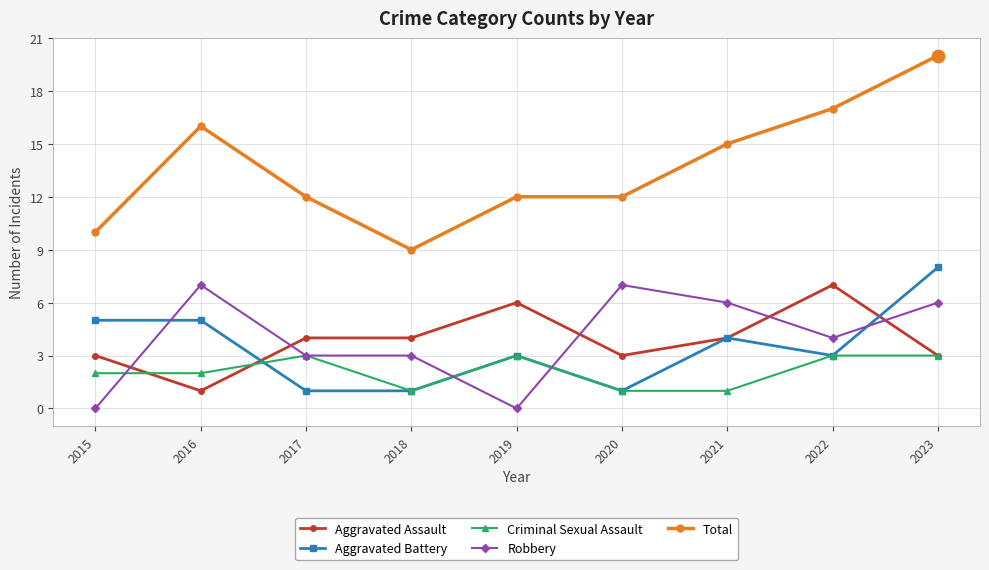

Which category has the highest value in the Total series?

2023